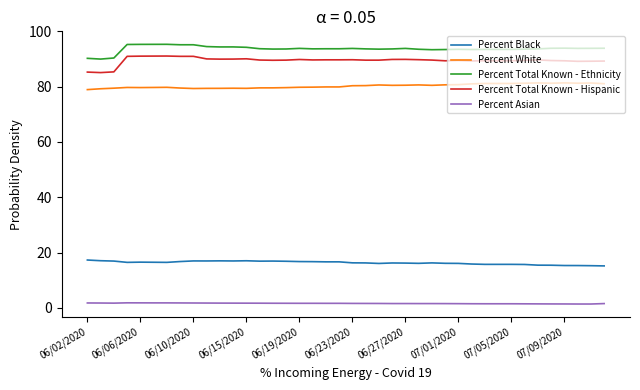

Count the number of categories in the chart.

40